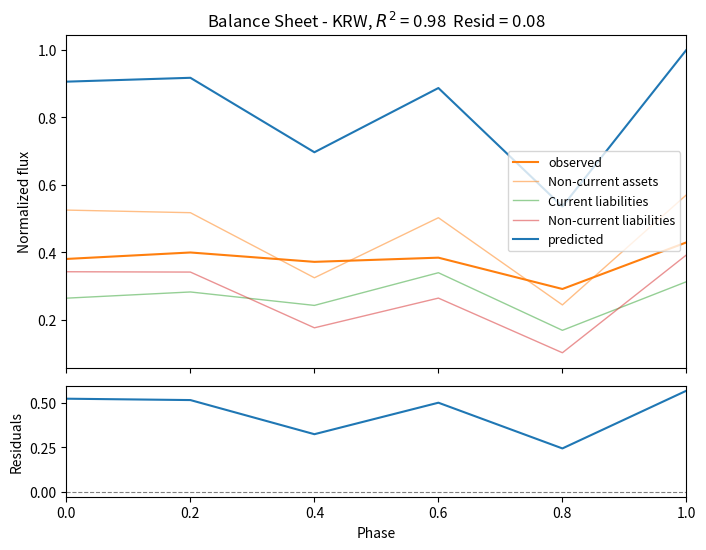

At which category is the sum across all series the highest?

1.0